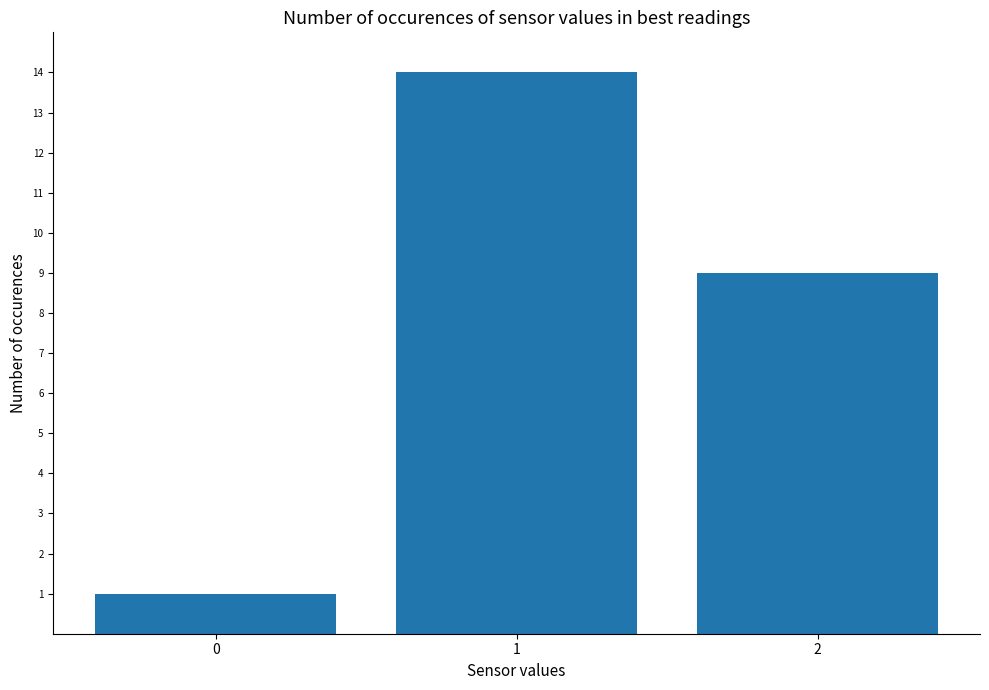

What is the change in value from 0 to 1?

+13